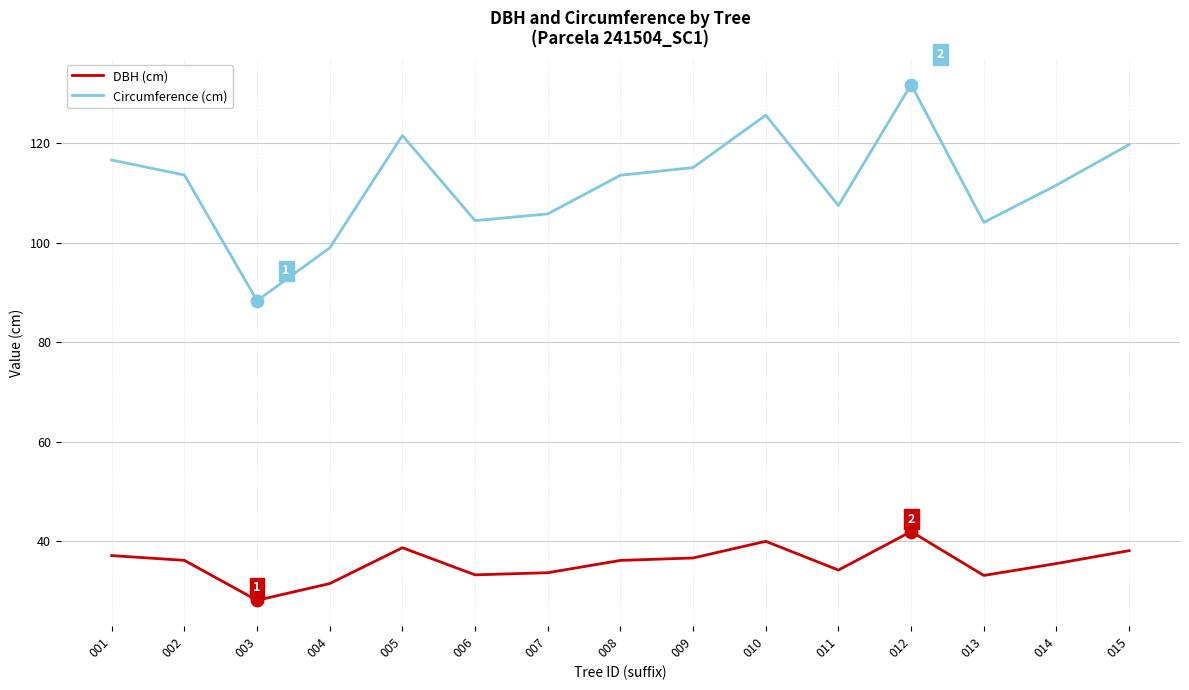

What is the total value across all series at 011?

141.6